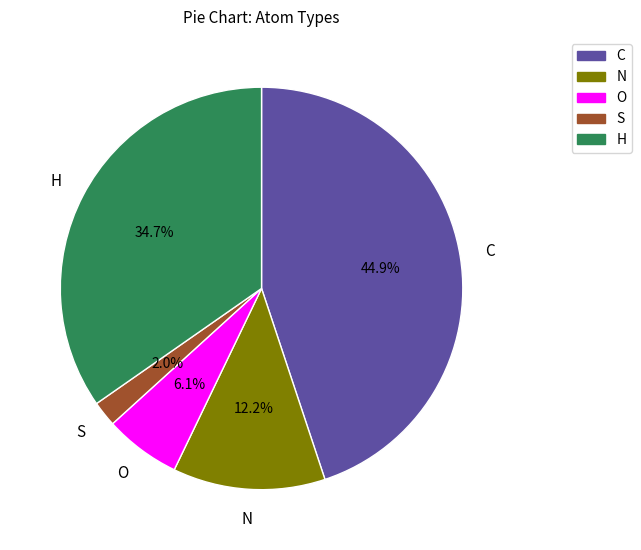

Count the number of slices in the pie.

5